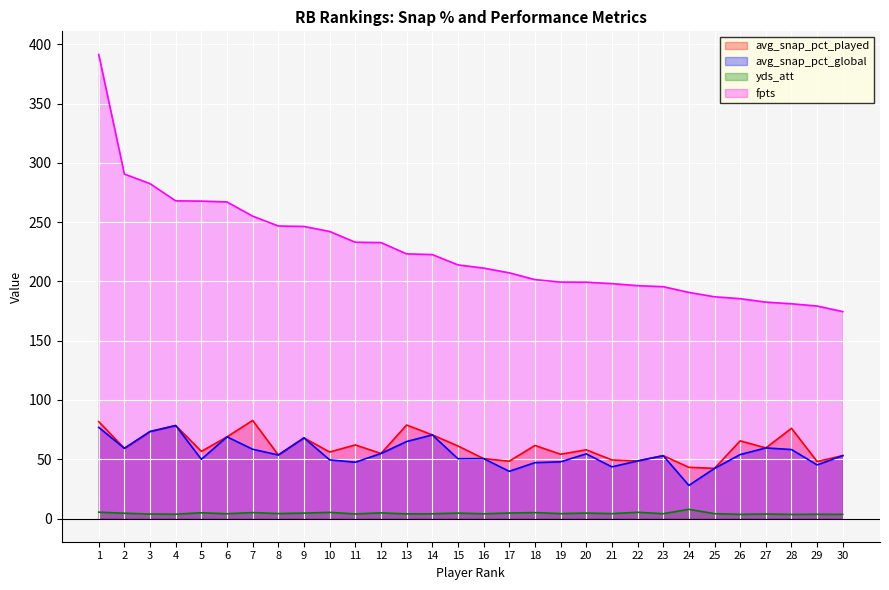

How many interior local valleys does the yds_att series have?

11